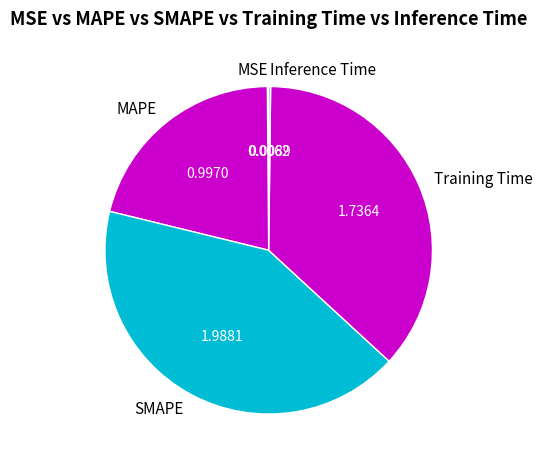

Is Training Time the majority of the pie?

No